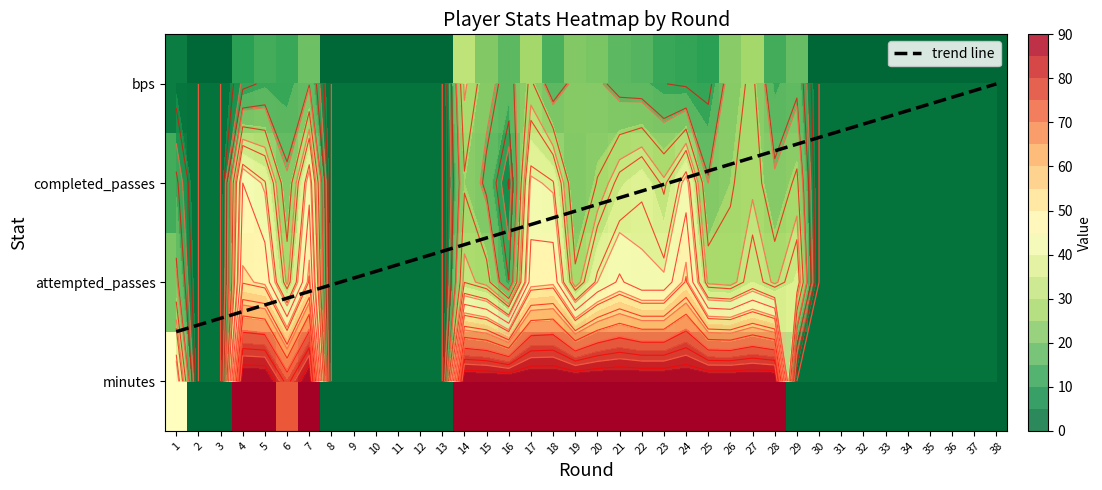

How many values in completed_passes are above zero?

21